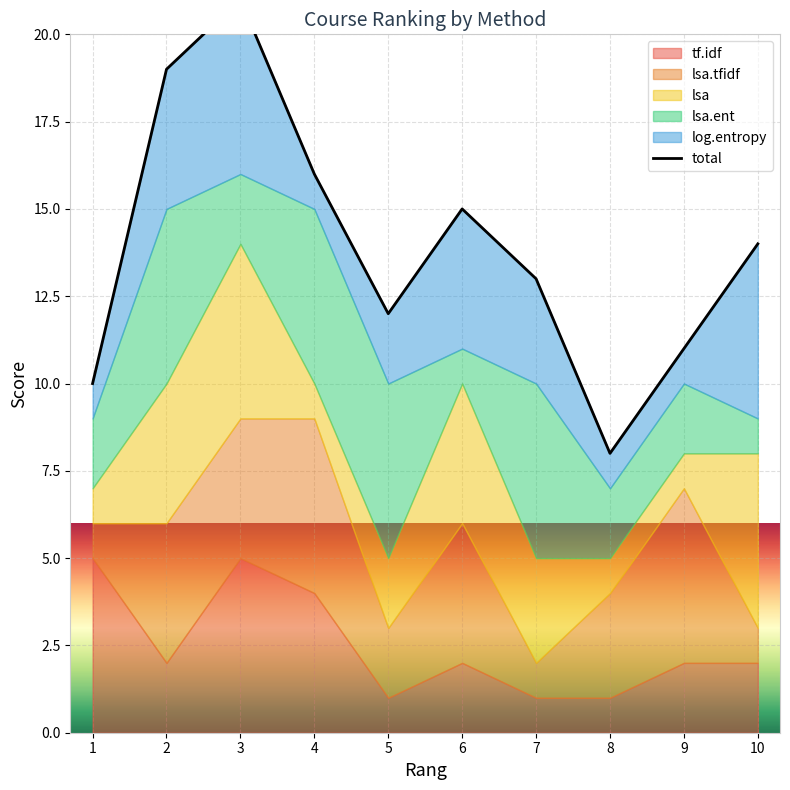

Where is the first local maximum?

3